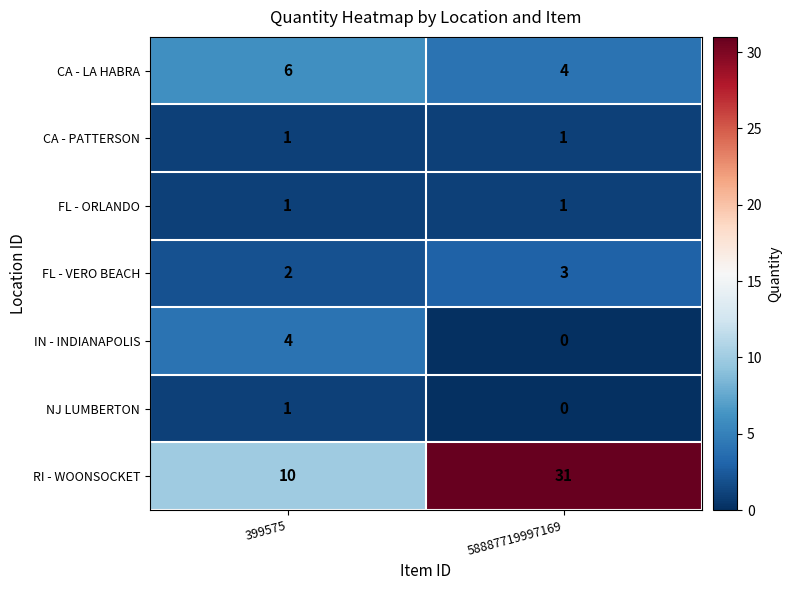

List the labels in order of NJ LUMBERTON value, largest first.

399575, 58887719997169